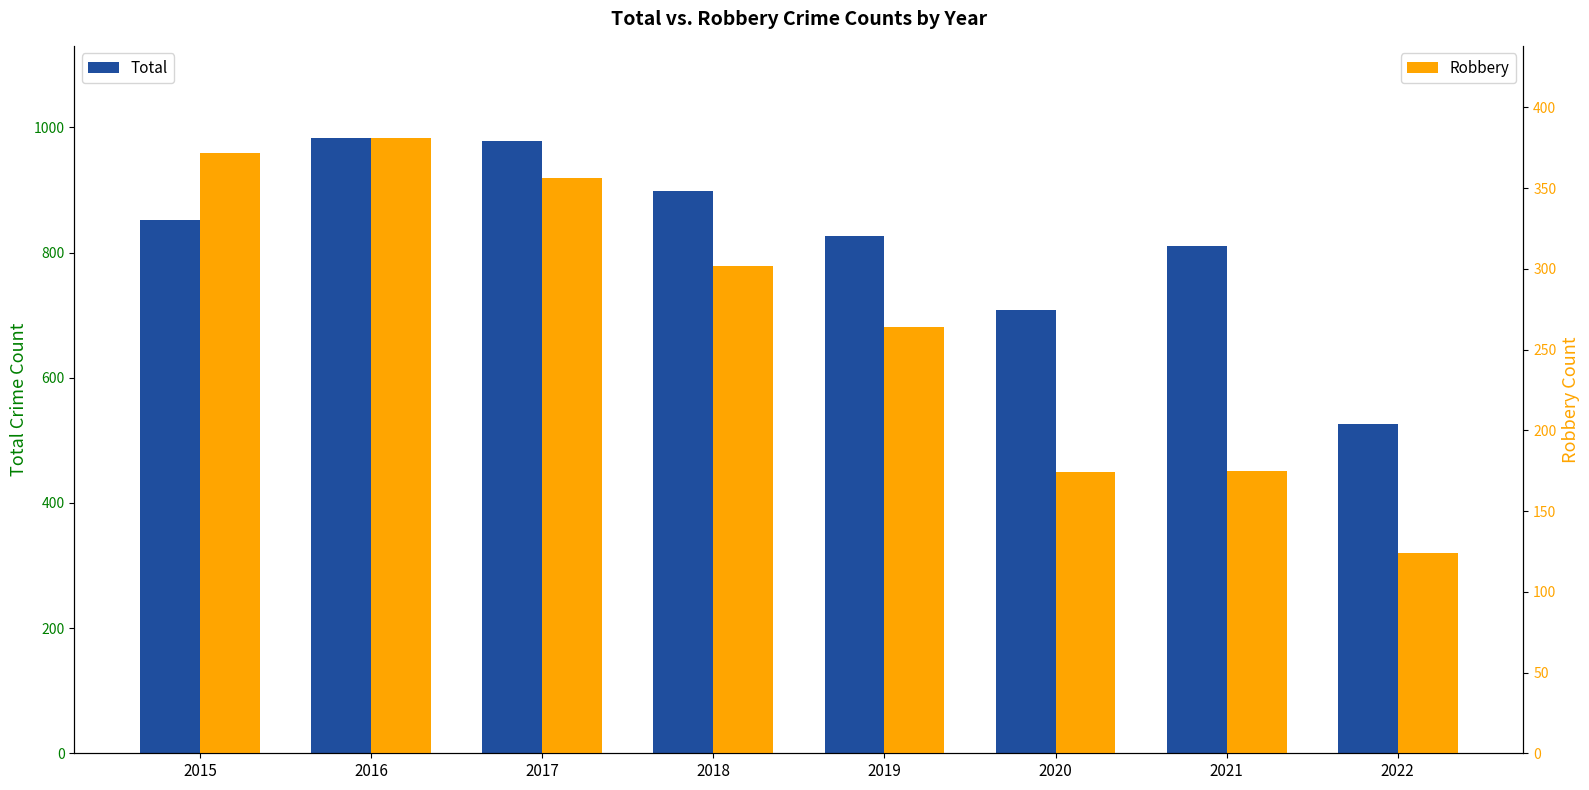

What is the value of the Total bar at the 8th from the left?

526